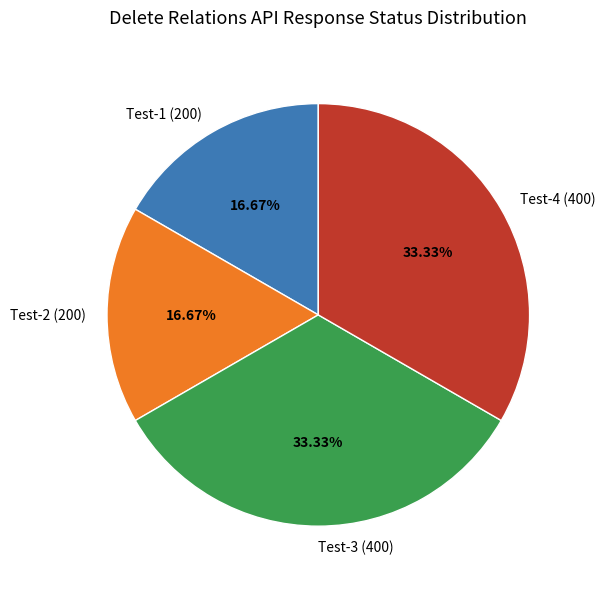

The Test-2 (200) slice represents 8% of the pie. True or false?

False